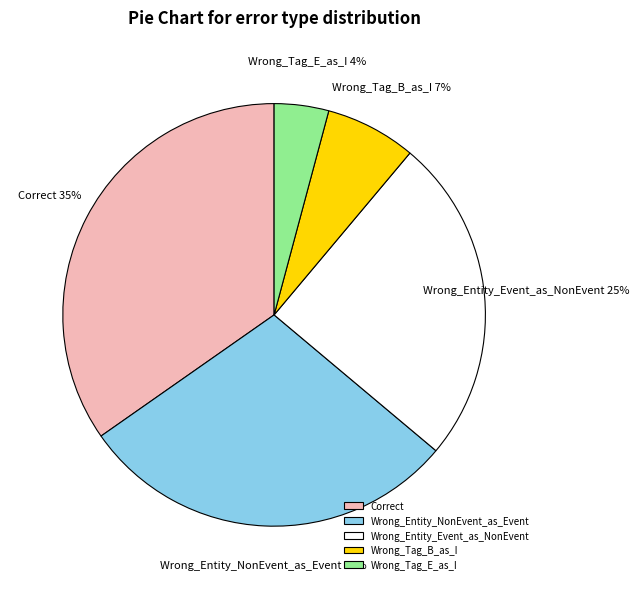

Does any single category account for the majority?

No